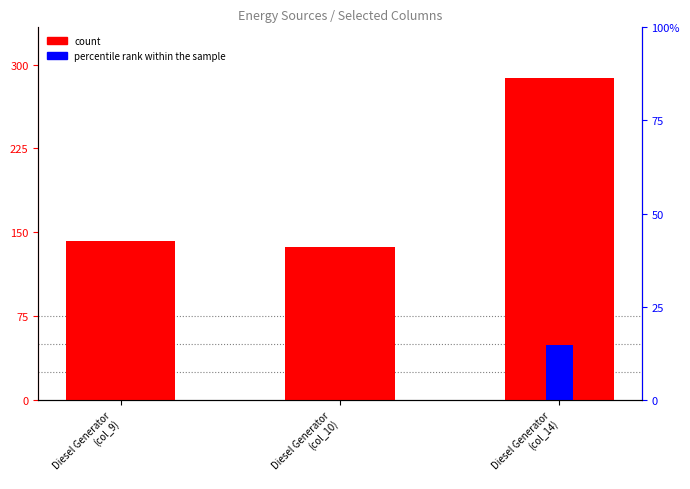

Rank the series by their average value, from lowest to highest.

percentile rank within the sample, count